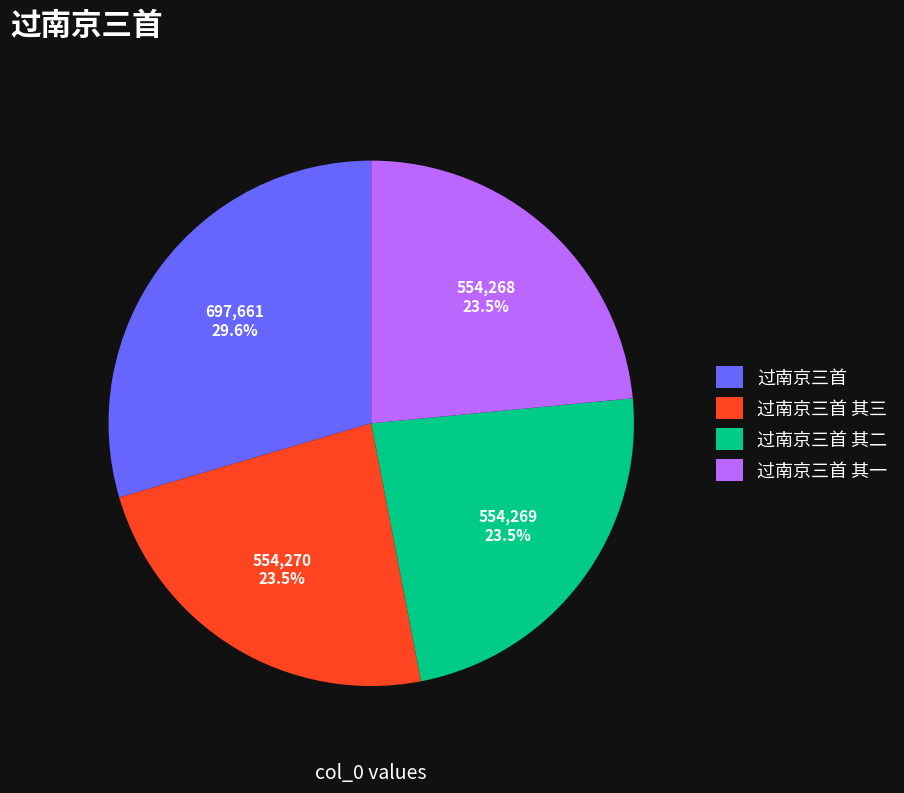

How many segments does this pie chart have?

4